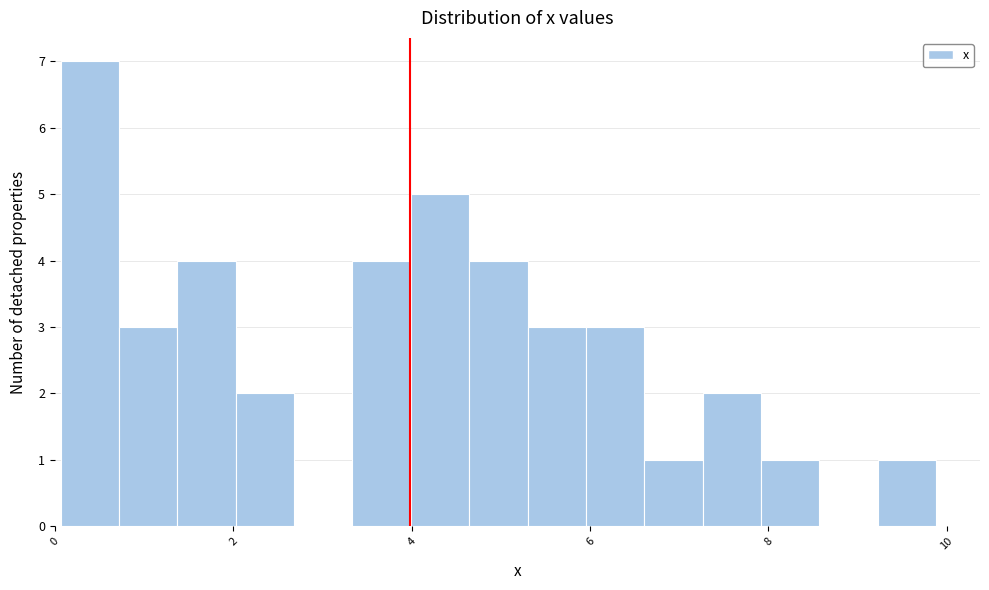

Around what value on the x-axis is the tallest bar? Give the approximate position of its centre, as read against the axis.

0.4